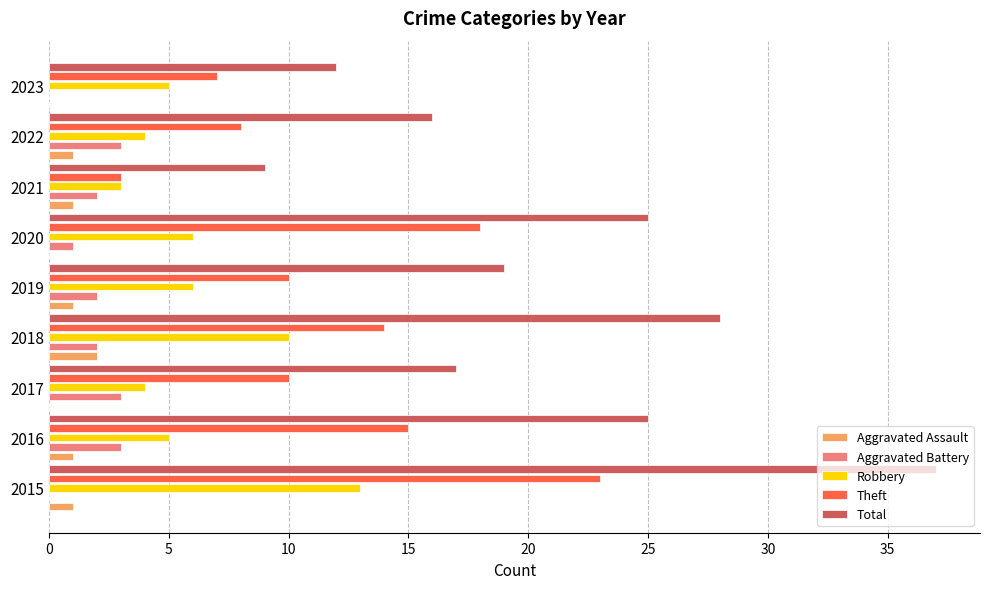

How many categories are shown in the chart?

9